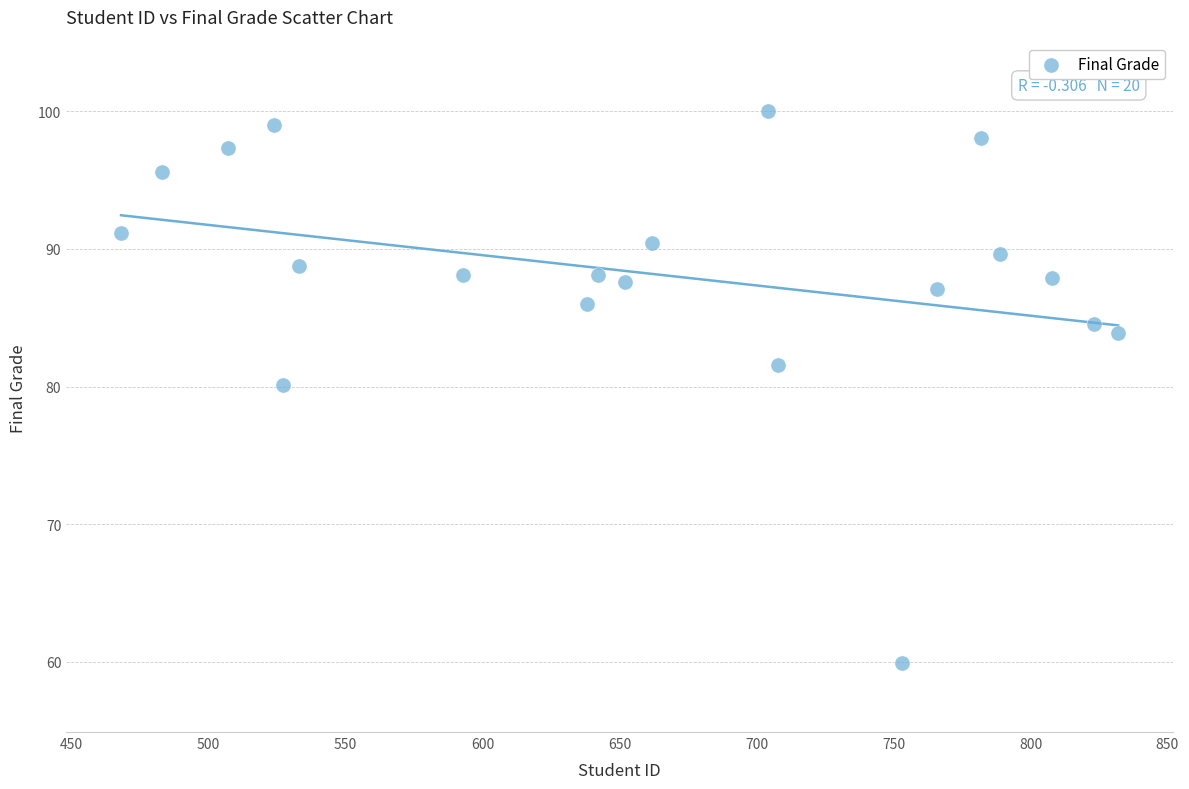

What is the range of Y values (max minus min)?

40.1